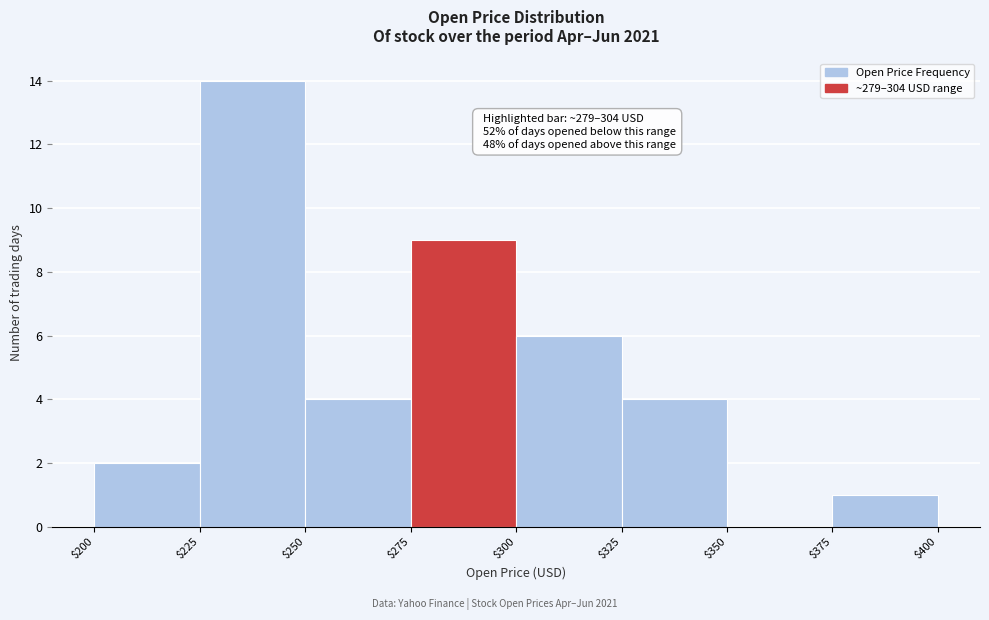

Which range on the x-axis has the tallest bar?

$225 to $250